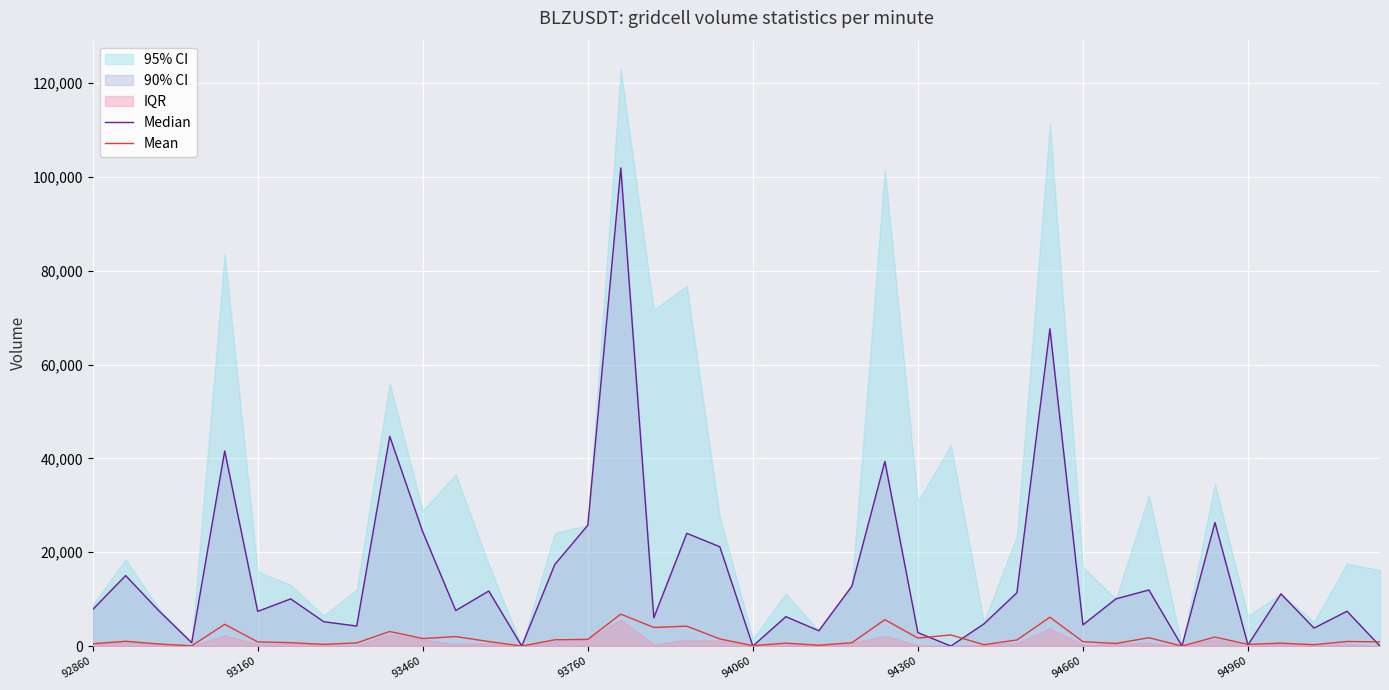

True or false: Mean has a value of 1423 at 93760.

True